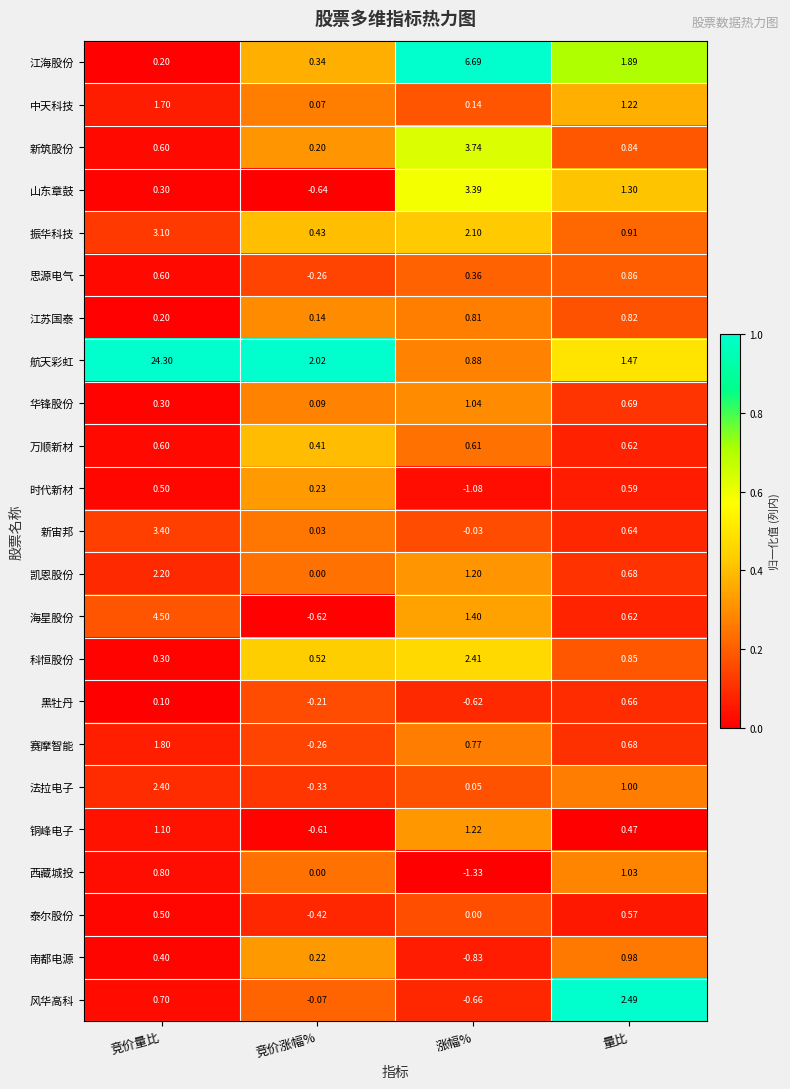

At which category is the sum across all series the highest?

竞价量比